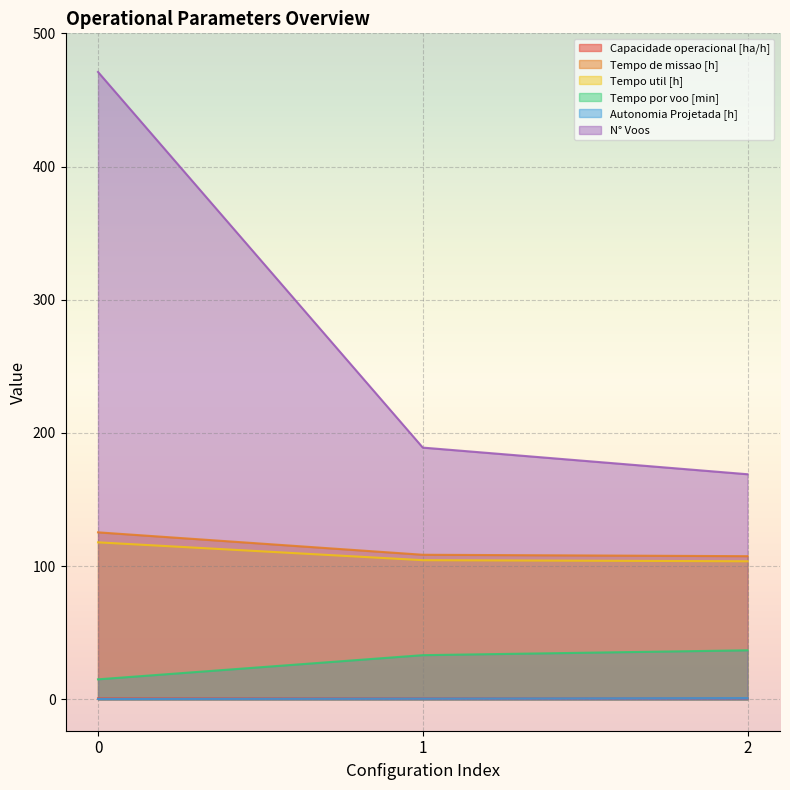

Rank the series at 2 from lowest to highest value.

Capacidade operacional [ha/h], Autonomia Projetada [h], Tempo por voo [min], Tempo util [h], Tempo de missao [h], N° Voos